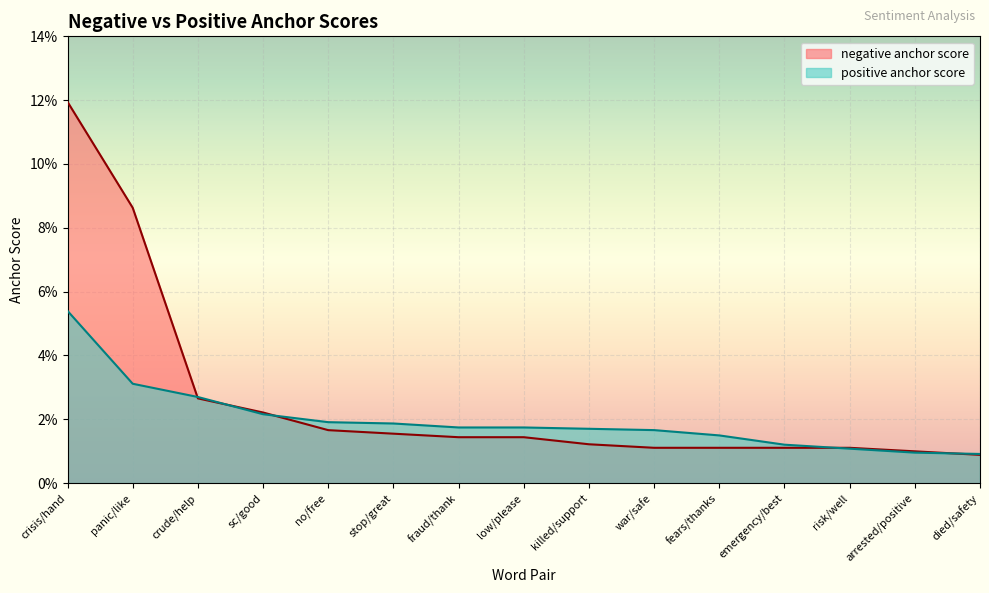

After their last crossing, which series has the higher values: negative anchor score or positive anchor score?

positive anchor score